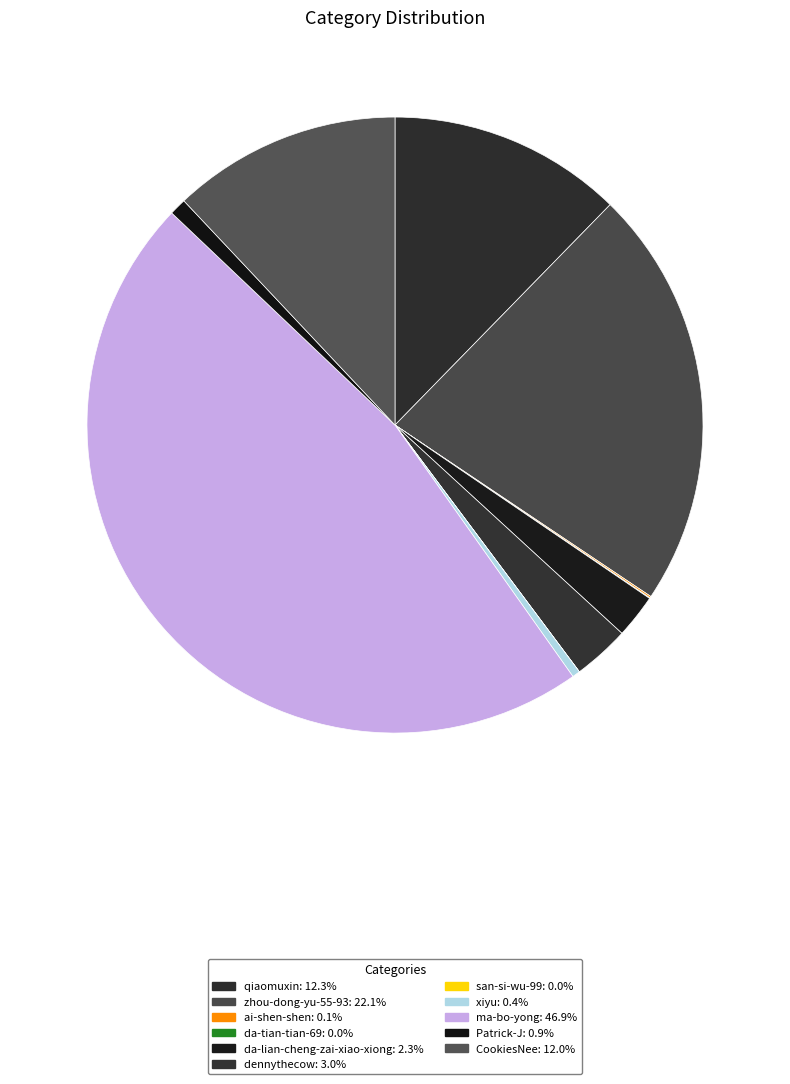

To the nearest percent, what percentage of the pie is zhou-dong-yu-55-93?

22%